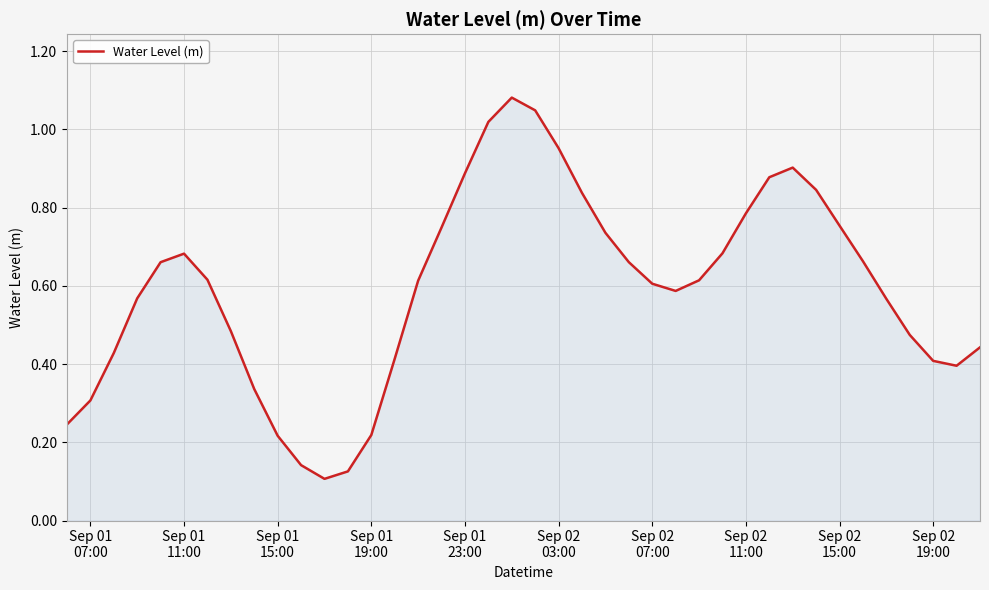

How many lines are shown in the chart?

1